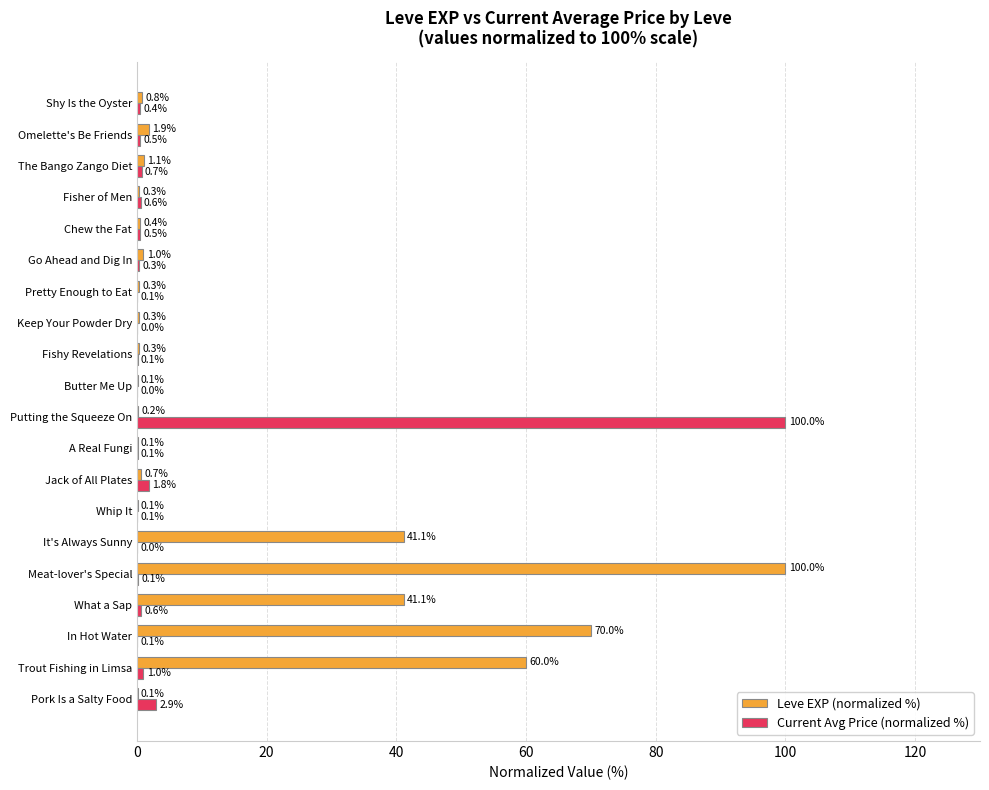

What is the maximum value for Leve EXP (normalized %)?

100.0